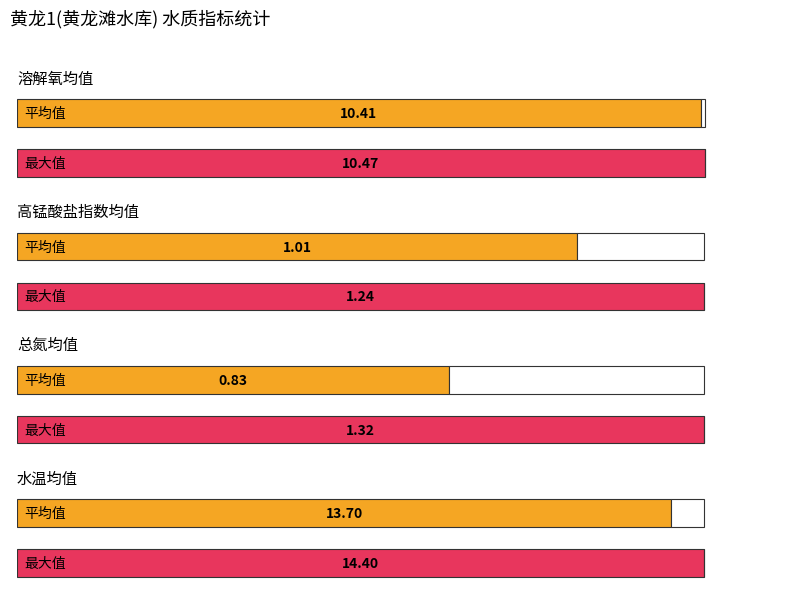

True or false: 总氮(mg/L) has a value of 1.4 at 04-02 20:00.

False